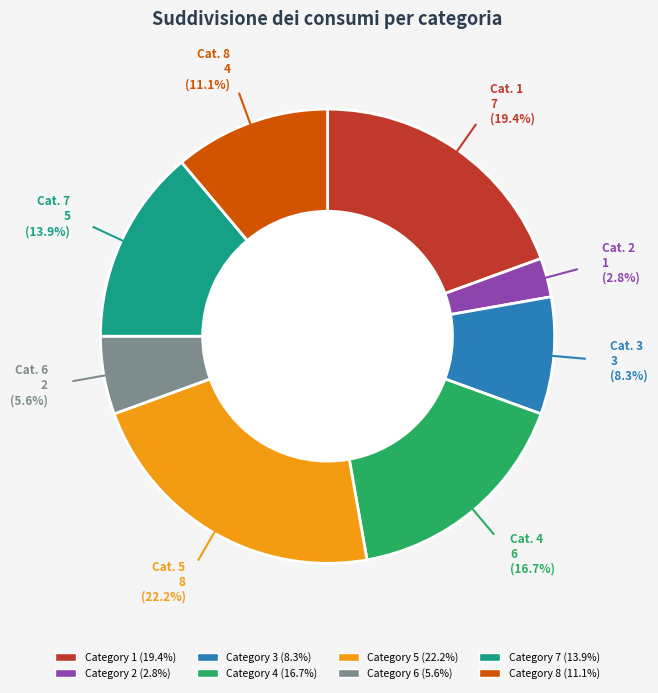

Is there any slice that represents more than half of the pie?

No